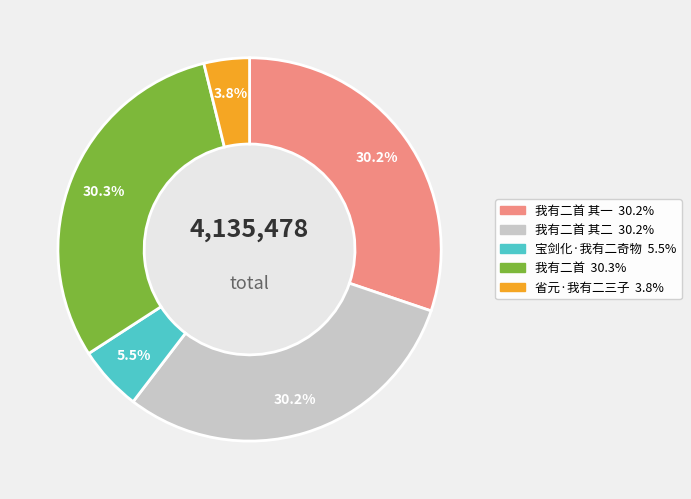

Does any single category account for the majority?

No